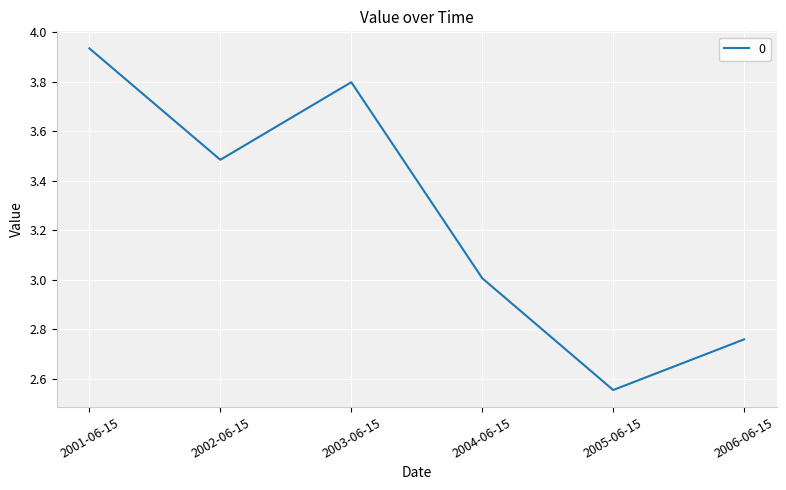

Which label corresponds to the smallest value in the chart?

2005-06-15